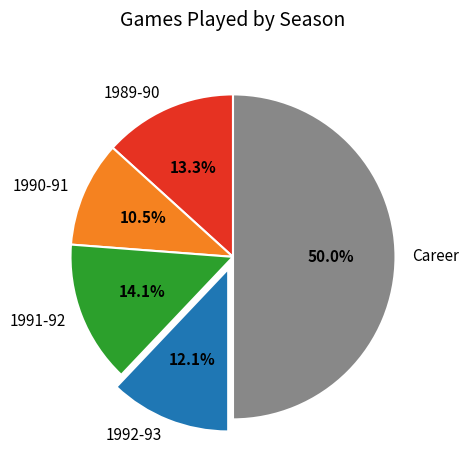

Does 1989-90 account for over 50% of the chart?

No